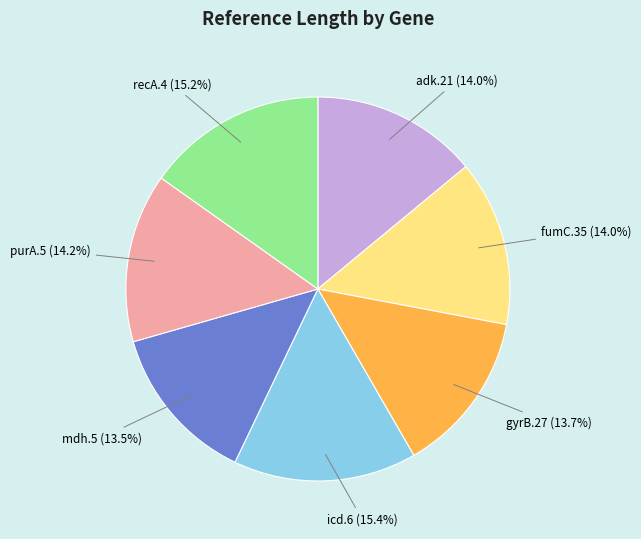

To the nearest percent, what is the difference between the largest and smallest slice percentages?

2%